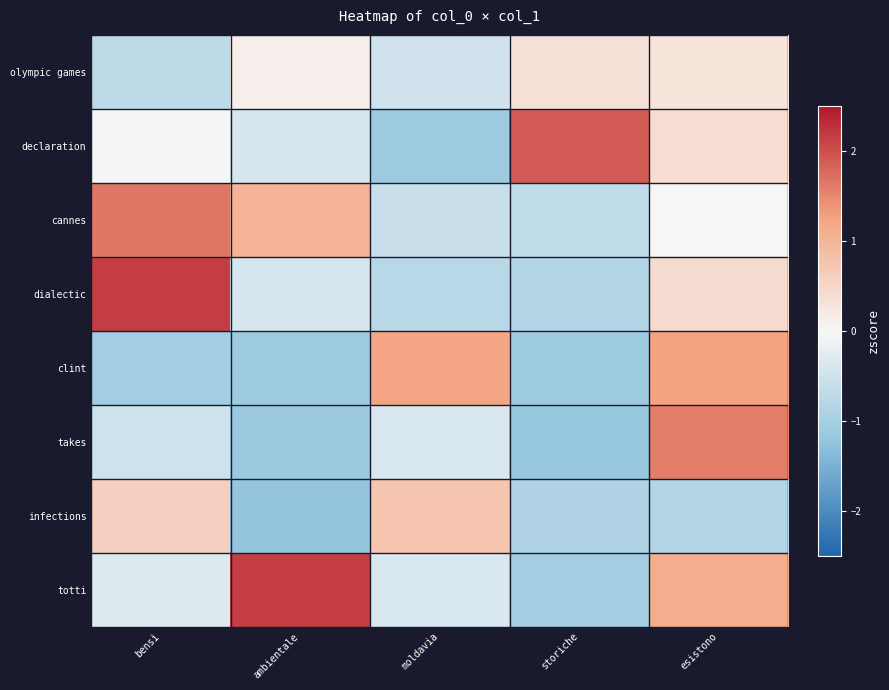

Reading left to right, list all the values displayed in this chart.

olympic games: bensì=-0.7	ambientale=0.1	moldavia=-0.5	storiche=0.3	esistono=0.3
declaration: bensì=-0.0	ambientale=-0.4	moldavia=-1.1	storiche=1.9	esistono=0.4
cannes: bensì=1.6	ambientale=1.0	moldavia=-0.6	storiche=-0.7	esistono=-0.0
dialectic: bensì=2.2	ambientale=-0.4	moldavia=-0.8	storiche=-0.8	esistono=0.4
clint: bensì=-1.0	ambientale=-1.1	moldavia=1.2	storiche=-1.1	esistono=1.3
takes: bensì=-0.5	ambientale=-1.1	moldavia=-0.4	storiche=-1.2	esistono=1.6
infections: bensì=0.6	ambientale=-1.2	moldavia=0.8	storiche=-0.9	esistono=-0.8
totti: bensì=-0.3	ambientale=2.2	moldavia=-0.4	storiche=-1.0	esistono=1.1